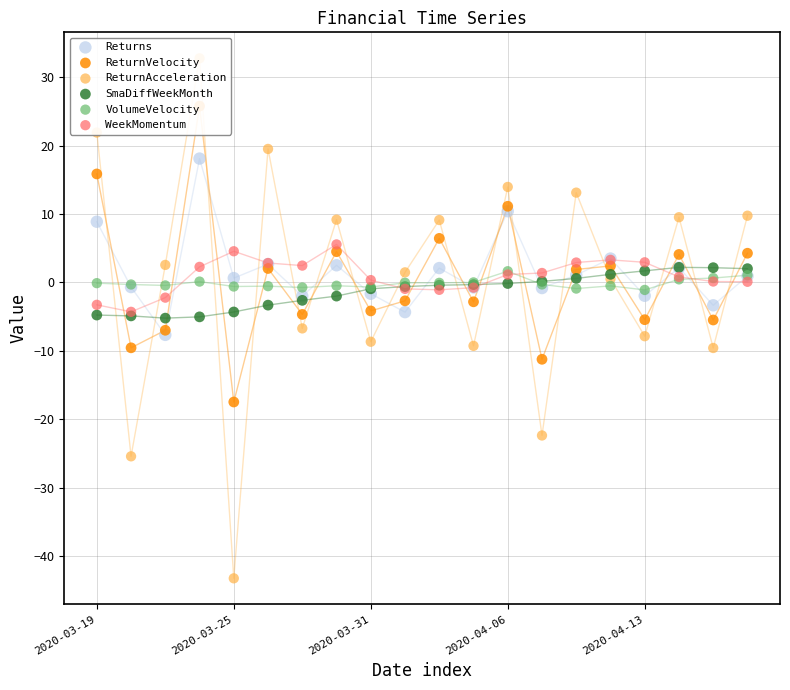

Which series has the widest spread of Y values?

ReturnAcceleration